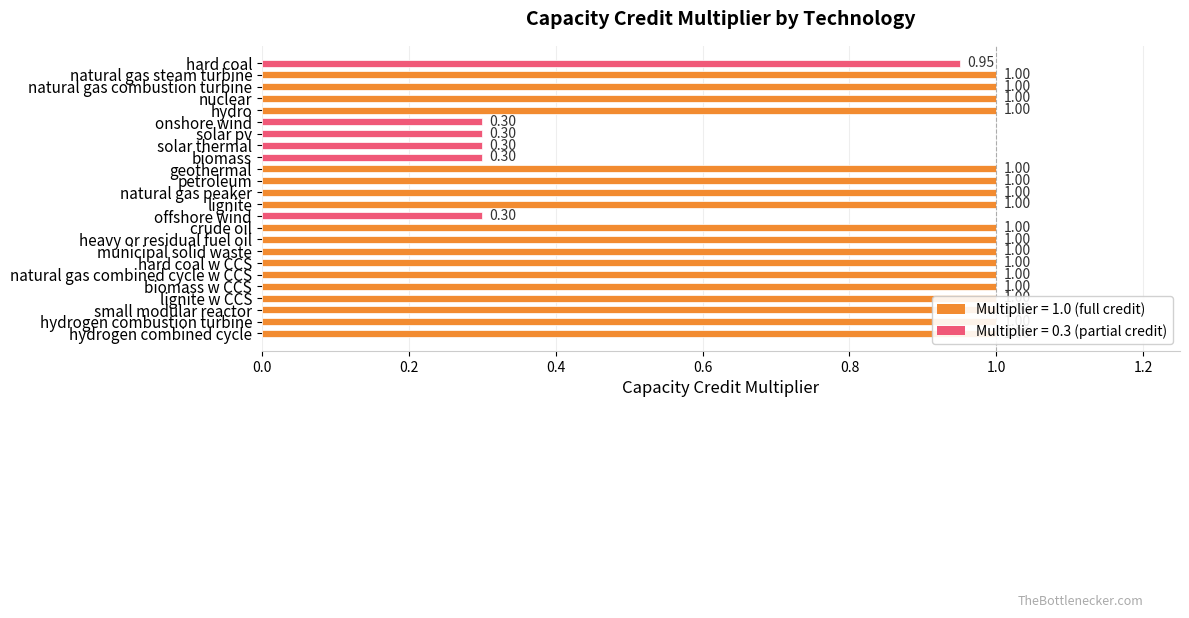

How many values are below 1?

6